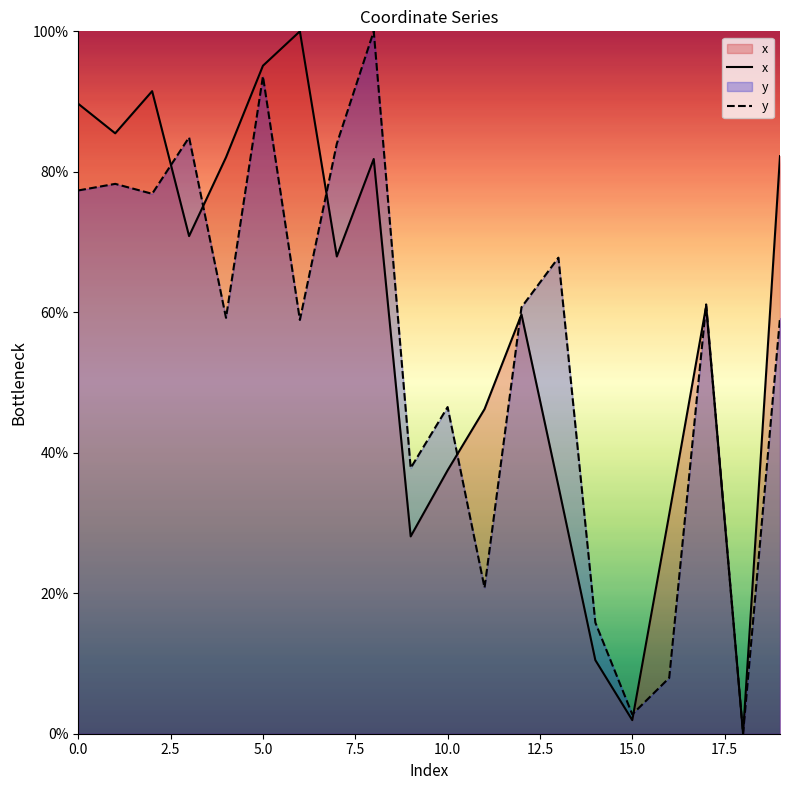

The value of y at 0.0 is 42.1. True or false?

False